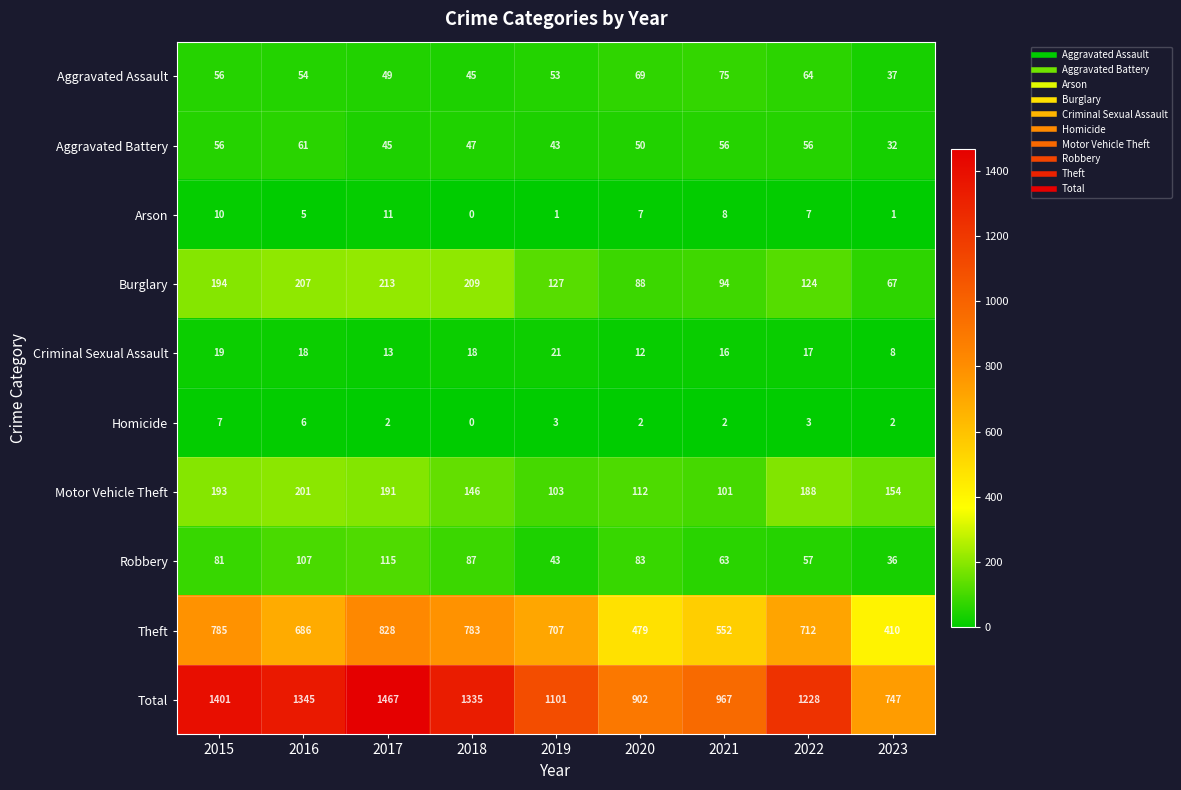

What is the greatest value displayed?

1467